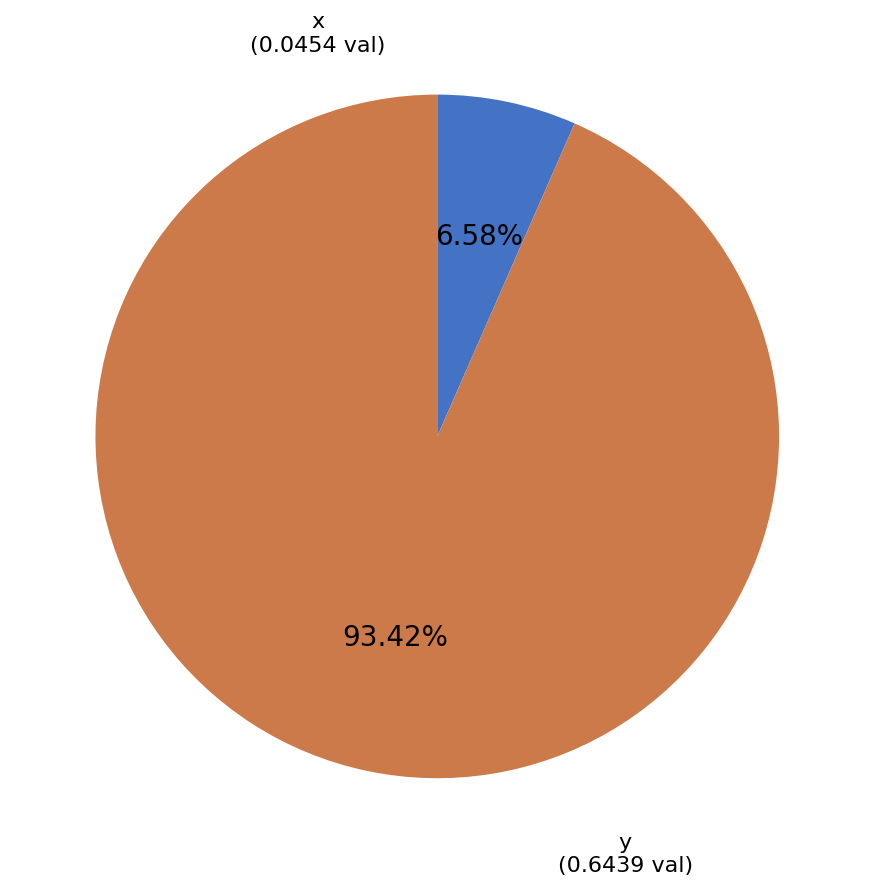

What percentage do y and x together represent?

100.0%